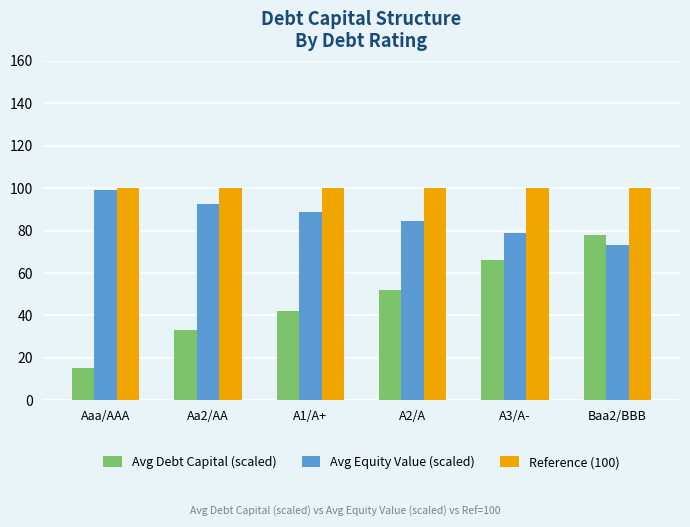

List the labels in order of Avg Equity Value (scaled) value, smallest first.

Baa2/BBB, A3/A-, A2/A, A1/A+, Aa2/AA, Aaa/AAA